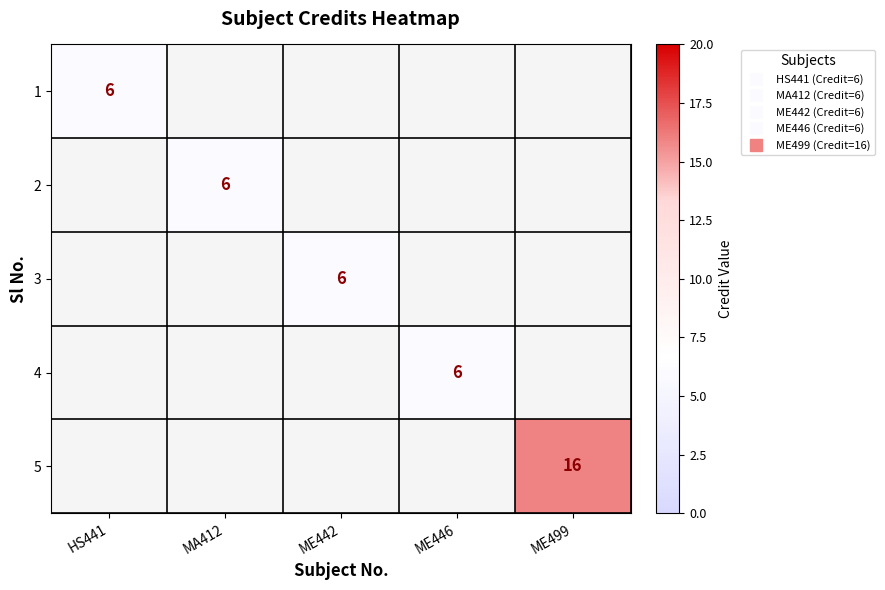

What is the minimum value for 1?

6.0